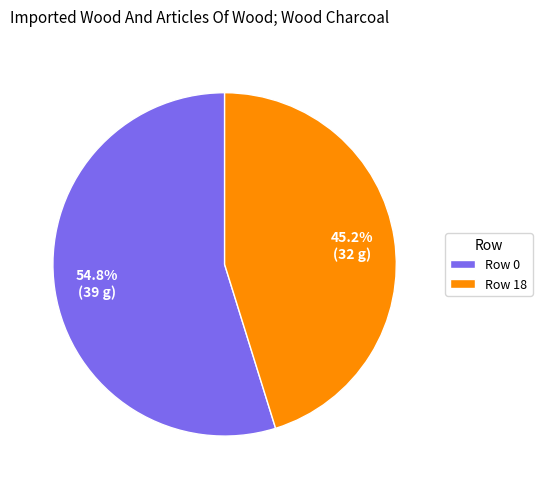

Rank the categories by value from highest to lowest.

Row 0, Row 18